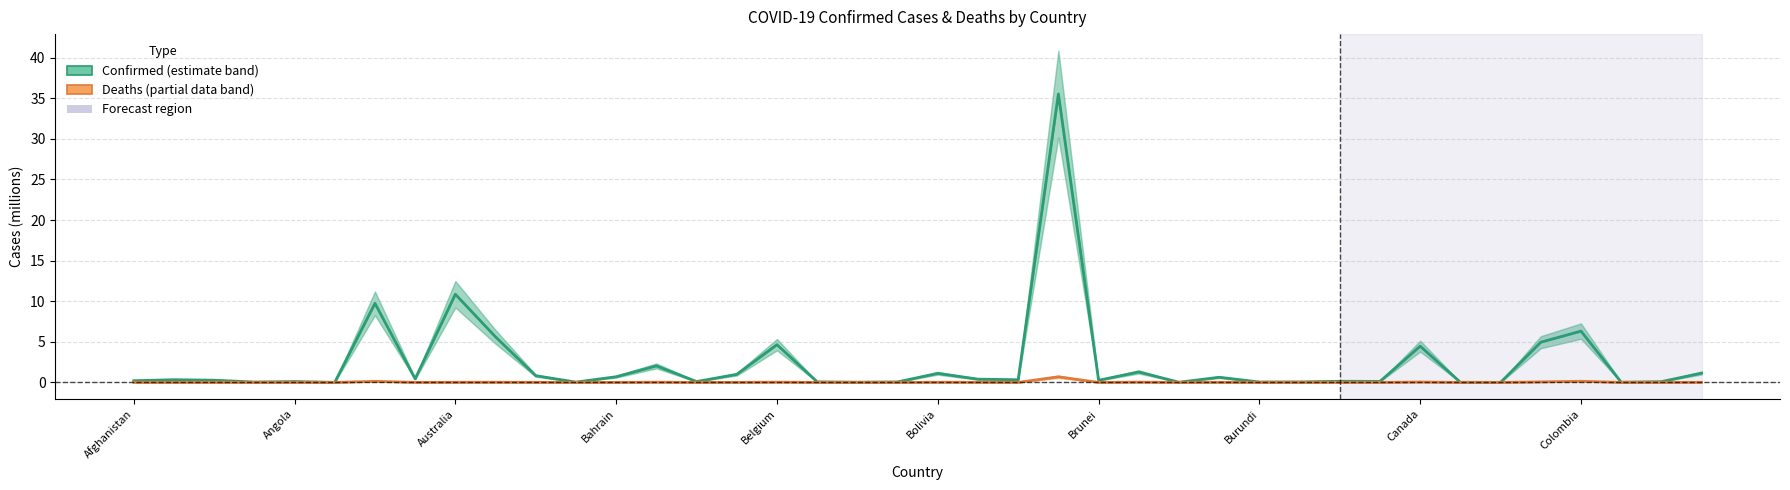

True or false: Deaths and Confirmed cross at least once.

False